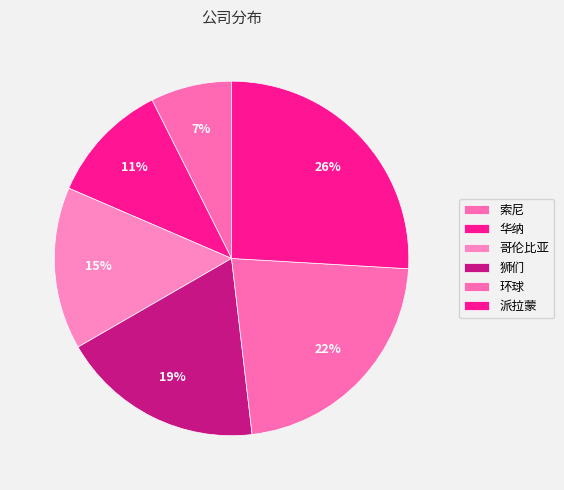

Count the number of slices in the pie.

6